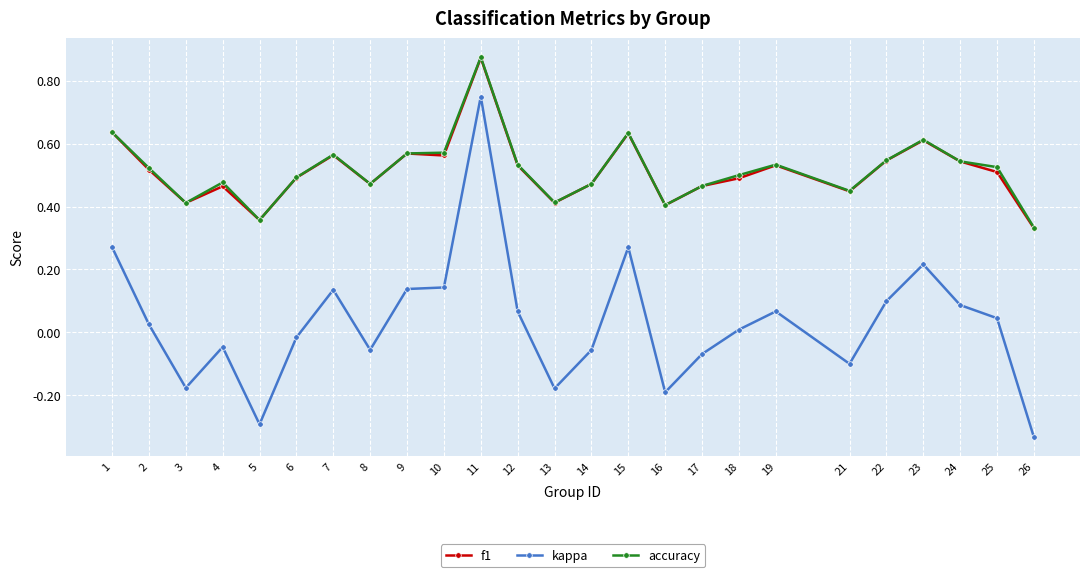

Is the value of accuracy at 23 greater than the value of kappa at 11?

No